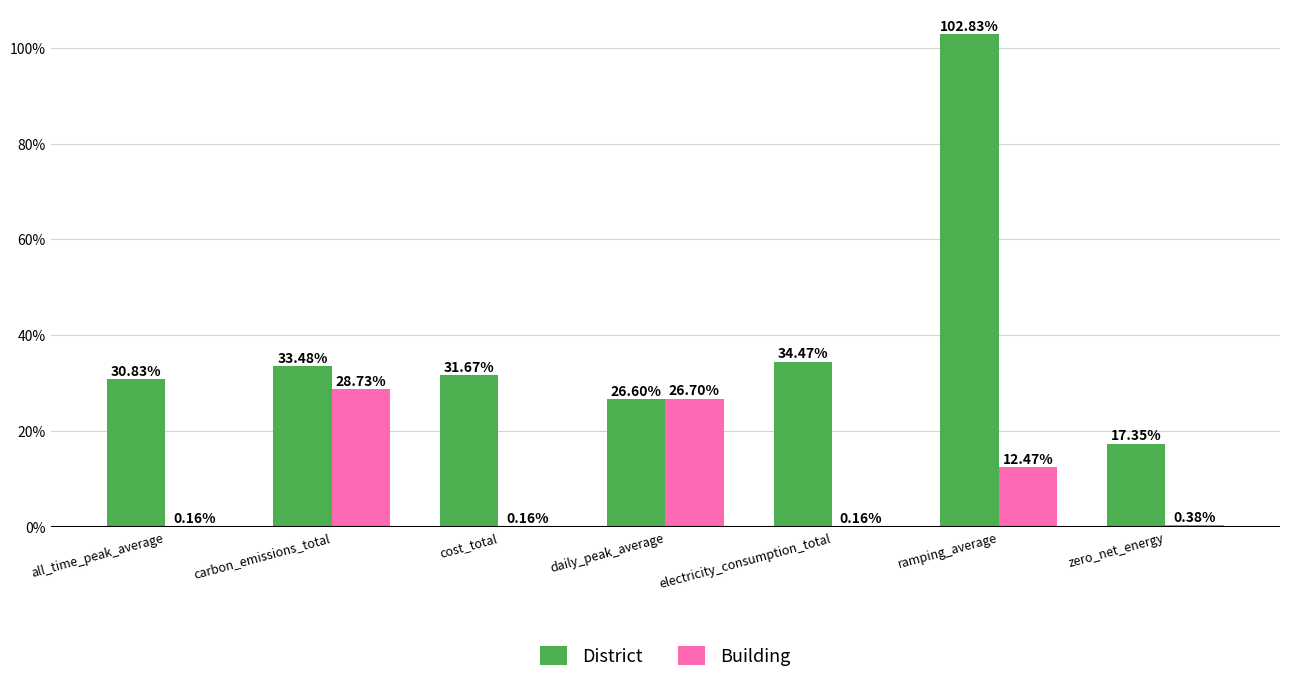

Reading left to right, transcribe all the data shown in this chart.

District: 0.3	0.3	0.3	0.3	0.3	1.0	0.2
Building: 0.0	0.3	0.0	0.3	0.0	0.1	0.0